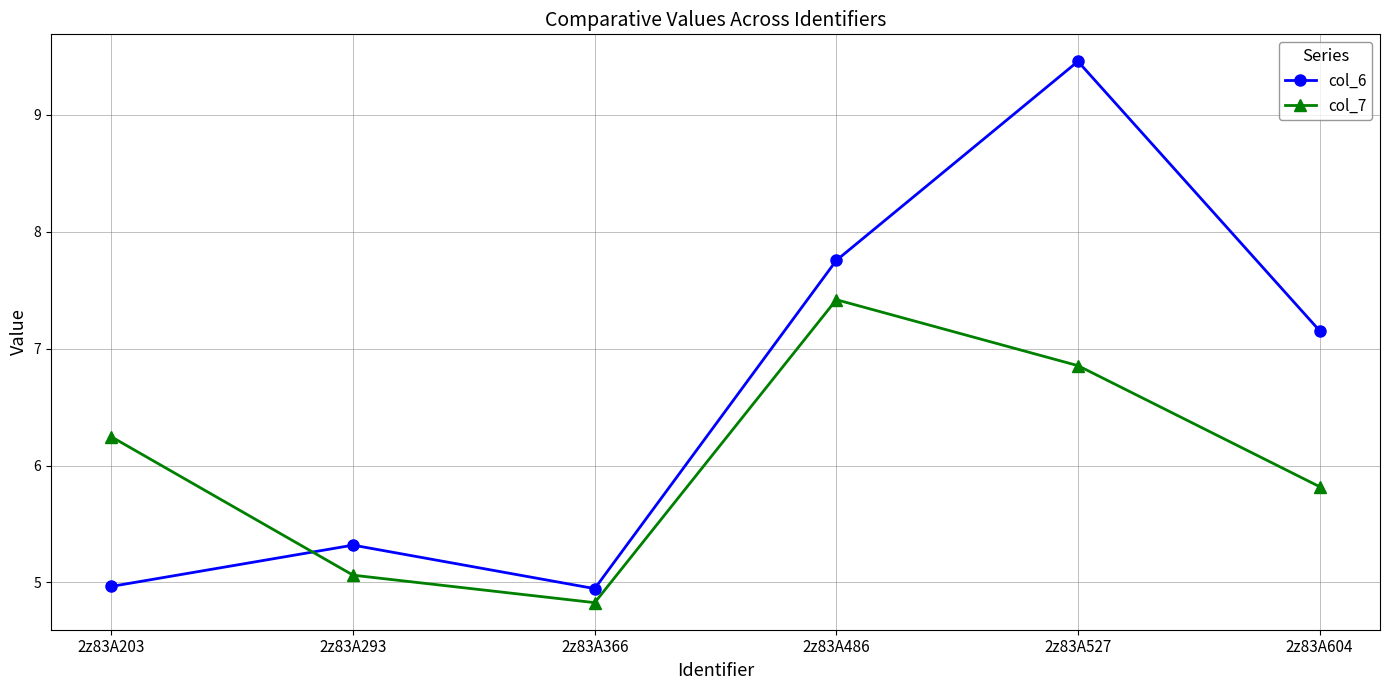

At which category is the sum across all series the highest?

2z83A527